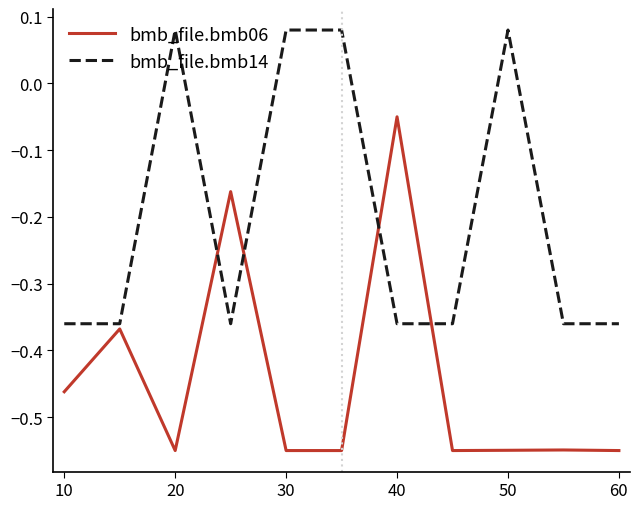

List the series in order of their overall mean, highest first.

bmb_file.bmb14, bmb_file.bmb06